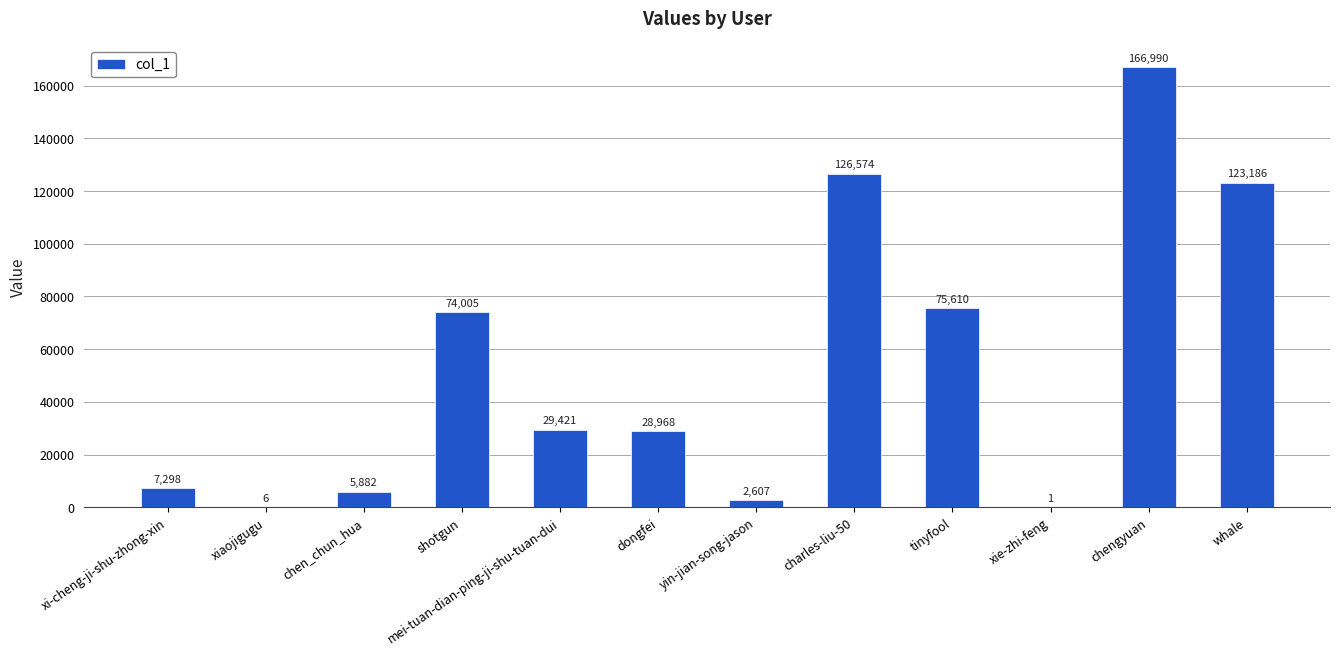

Are the bars horizontal?

No